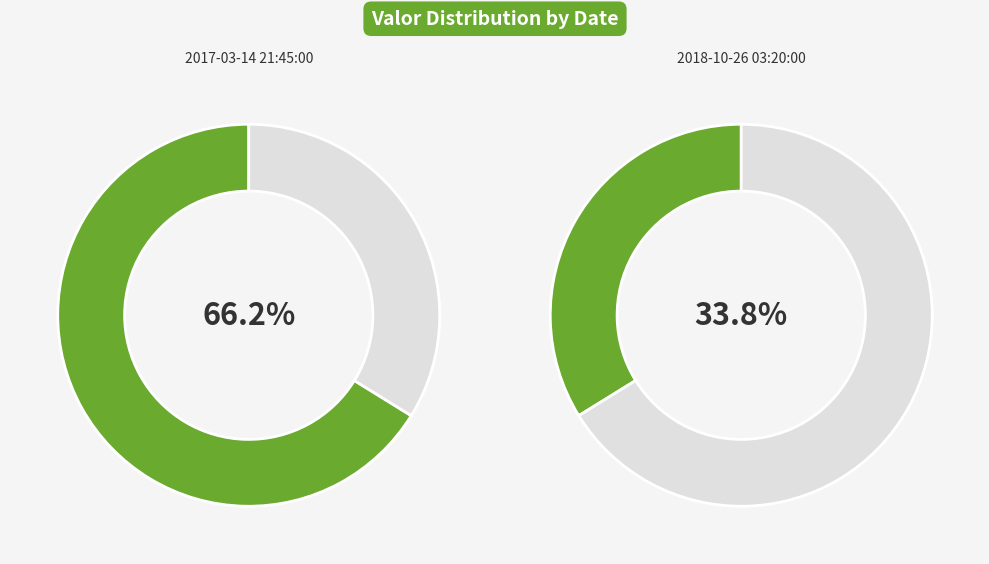

To the nearest percent, what portion does 2017-03-14 21:45:00 represent?

66%